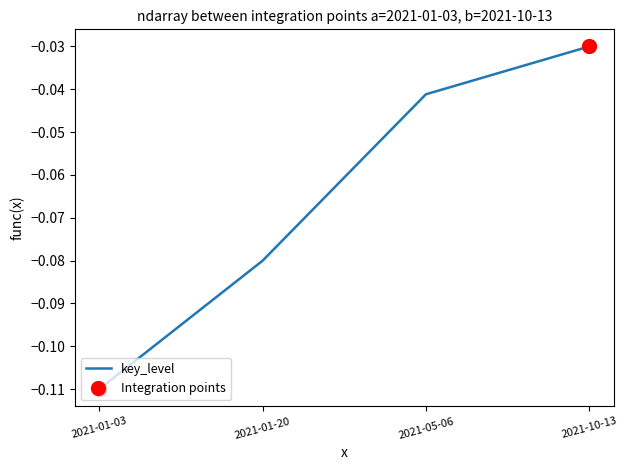

Where is the data nearest to the value 0?

2021-10-13